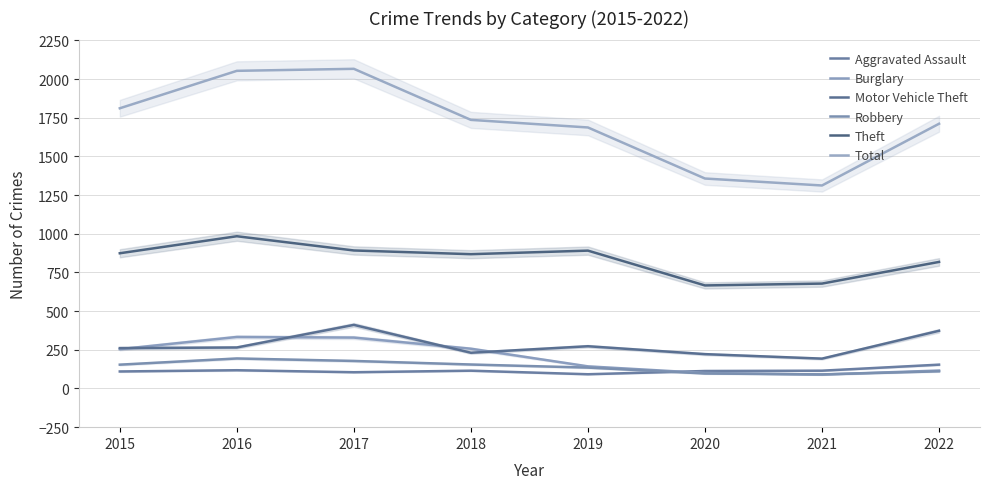

What is the difference between the highest and lowest values at 2019?

1595